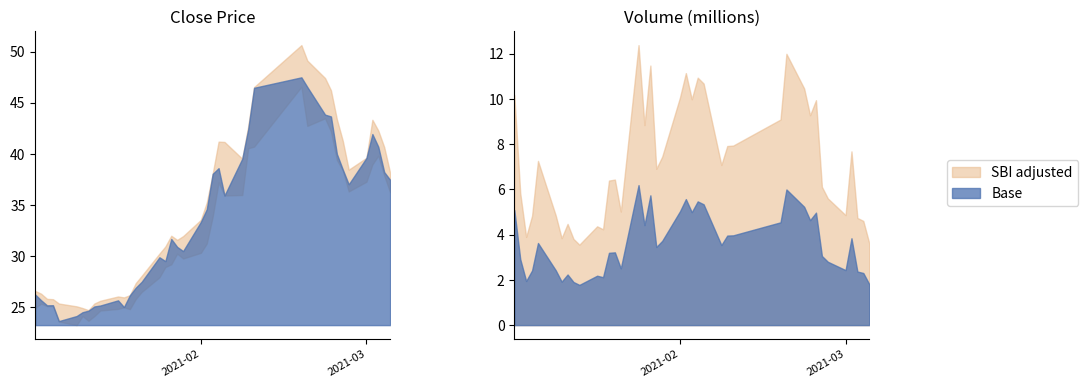

At how many categories does at least one series exceed 3224580?

40